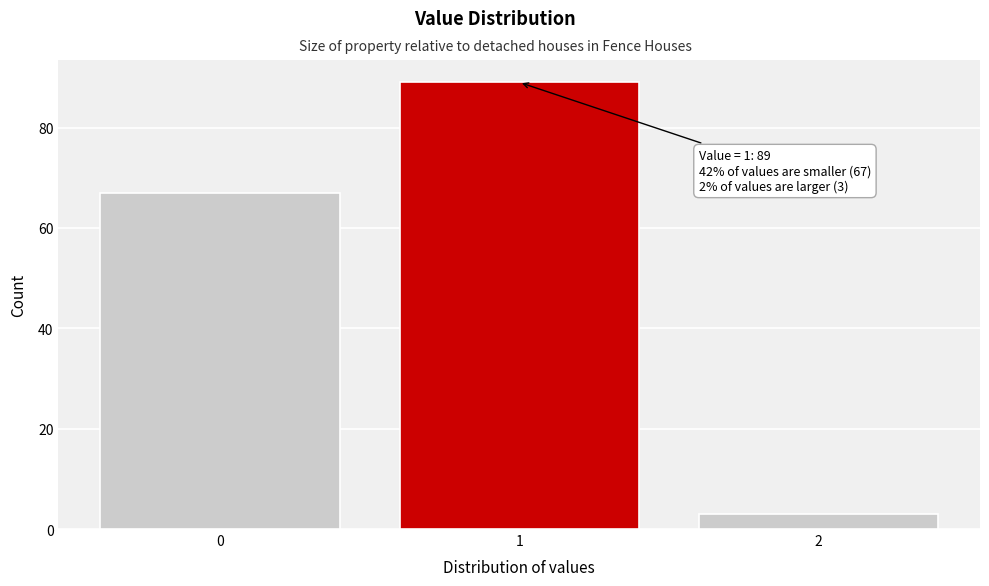

Which range on the x-axis has the tallest bar?

0.5 to 1.5